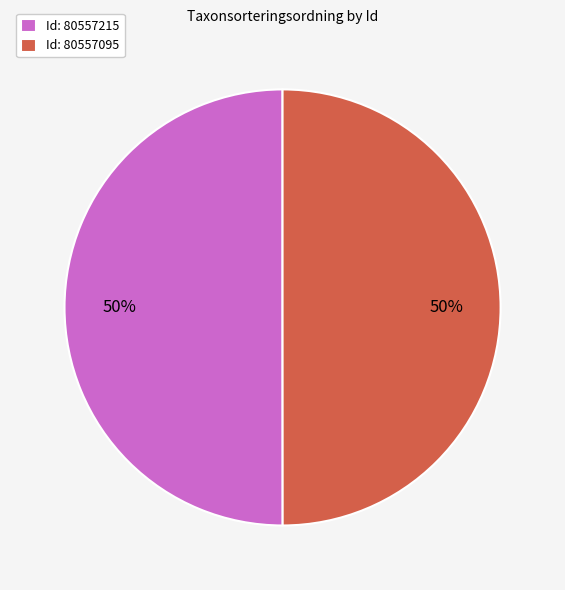

To the nearest percent, what is the average slice percentage?

50%